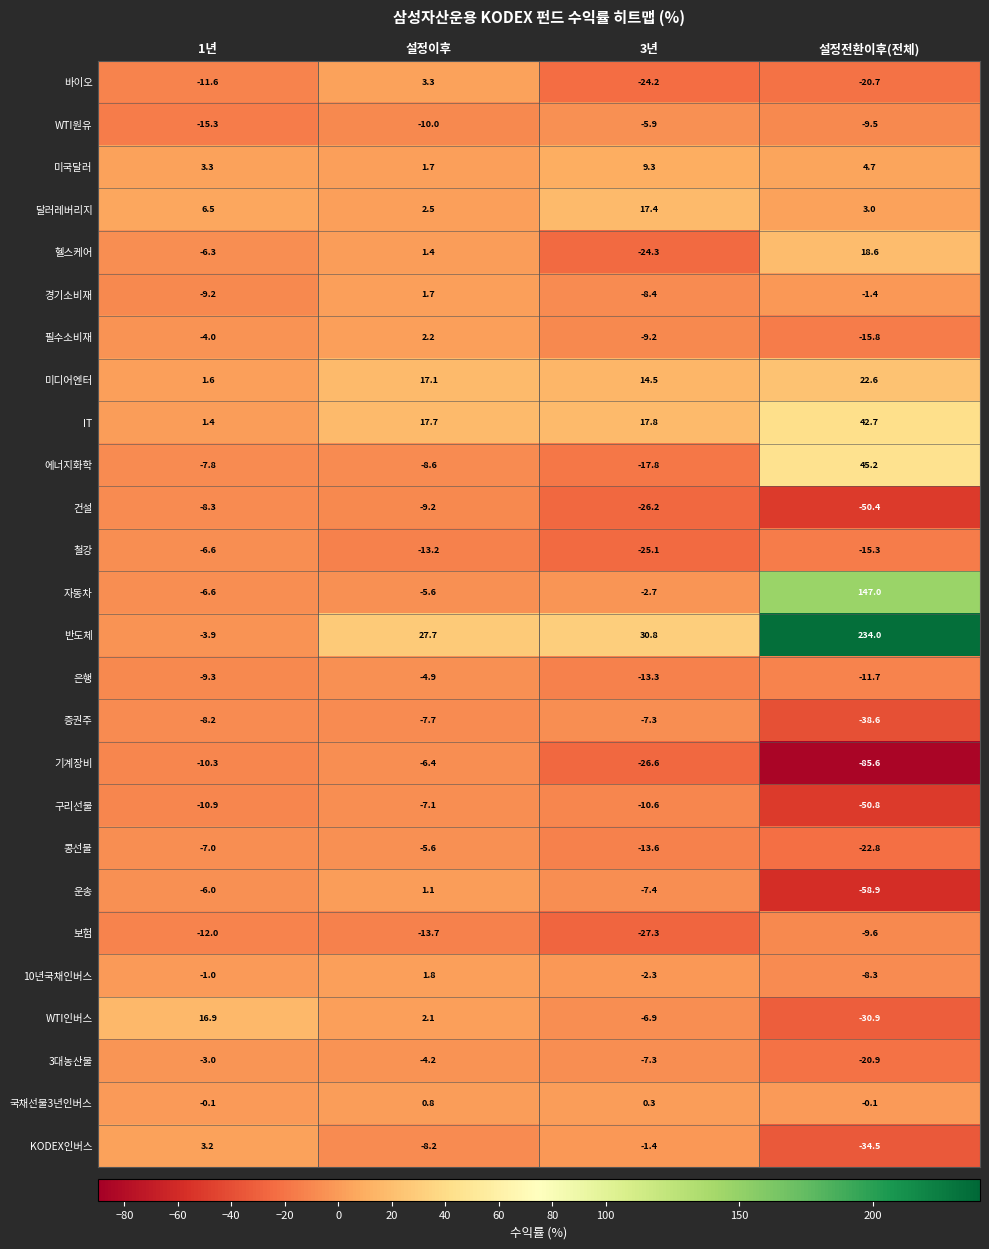

Which label corresponds to the largest value in the chart?

설정전환이후(전체)